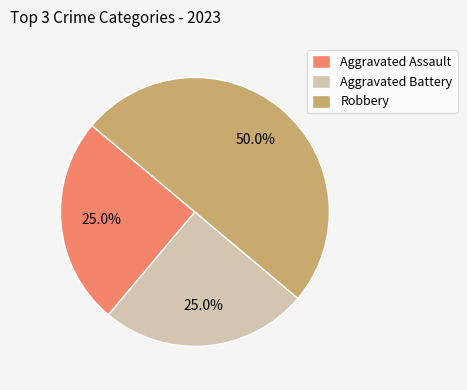

To the nearest percent, what portion does Aggravated Assault represent?

25%